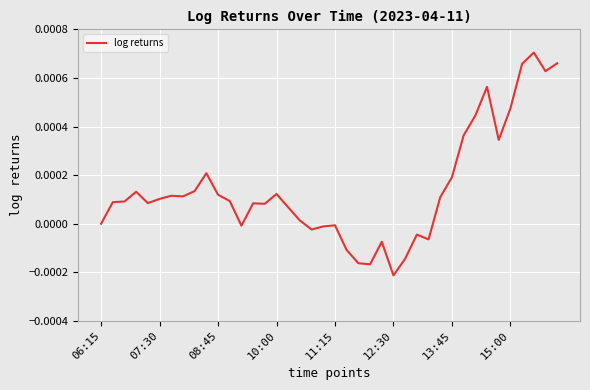

How many lines are shown in the chart?

1